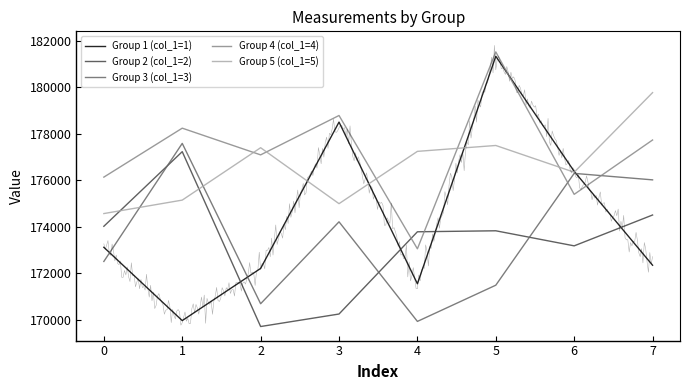

What is the maximum value shown in the chart?

181519